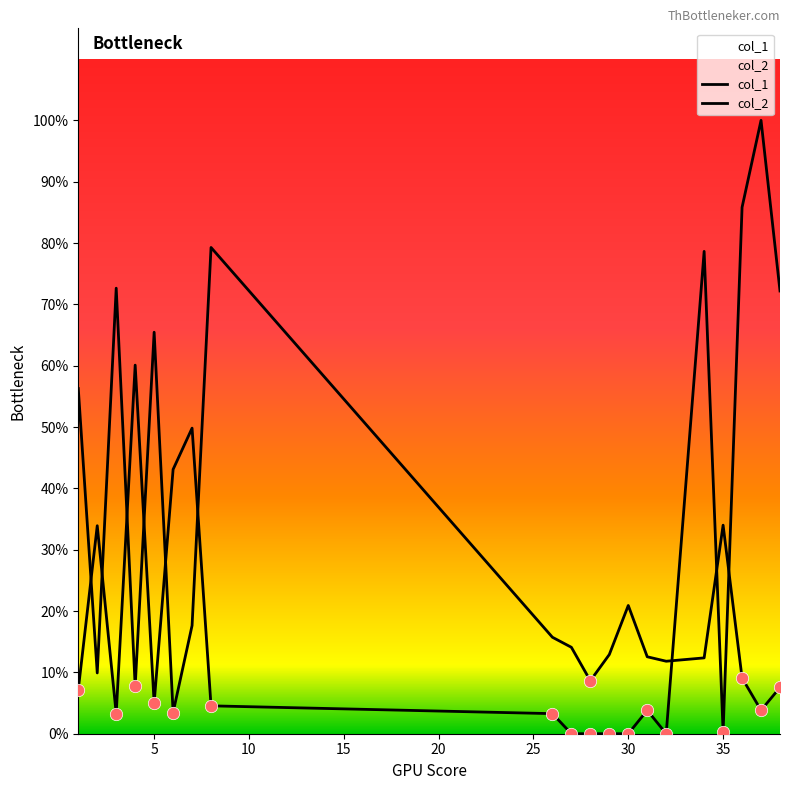

What are all the series names shown in the legend?

col_1, col_2